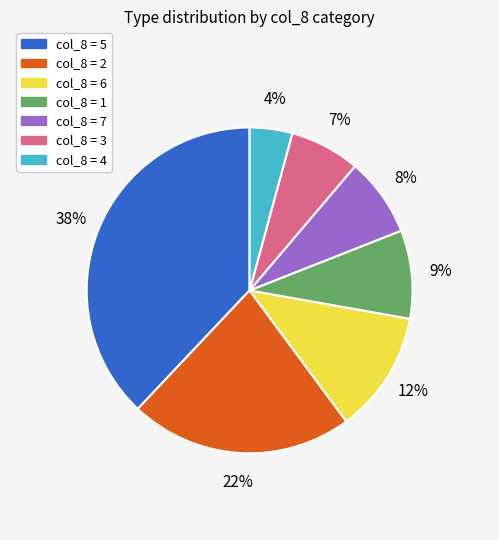

How many segments does this pie chart have?

7